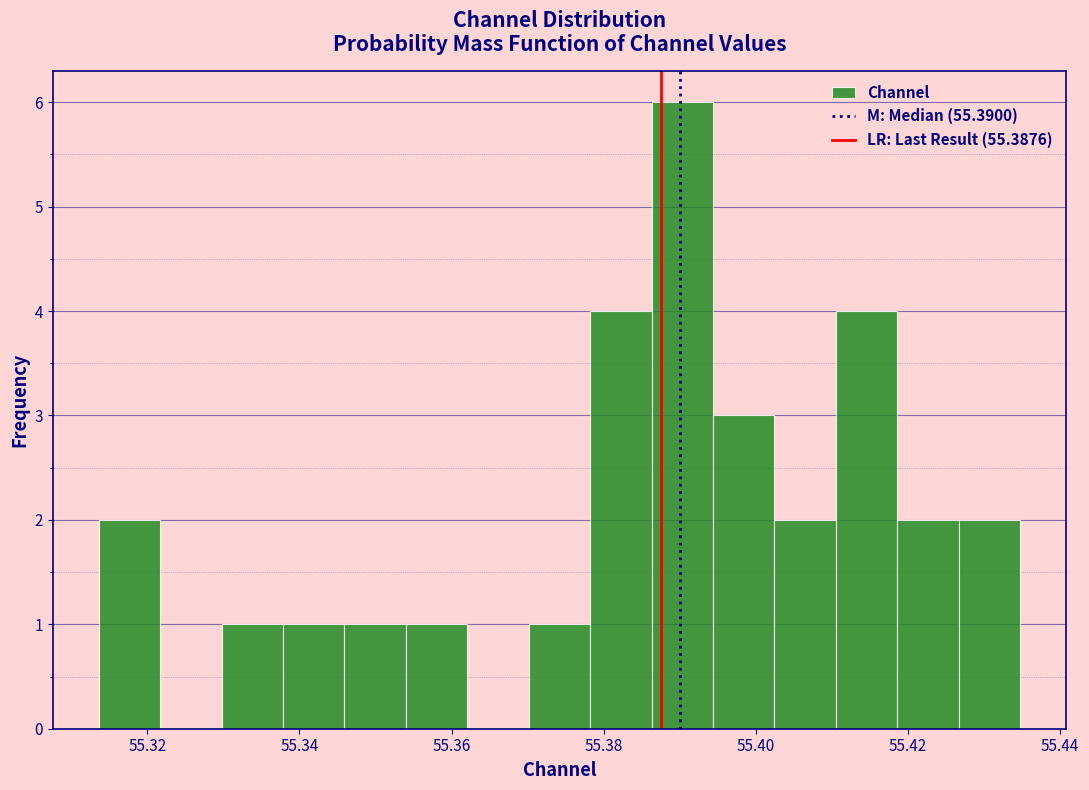

Which range on the x-axis has the tallest bar?

55.386 to 55.394